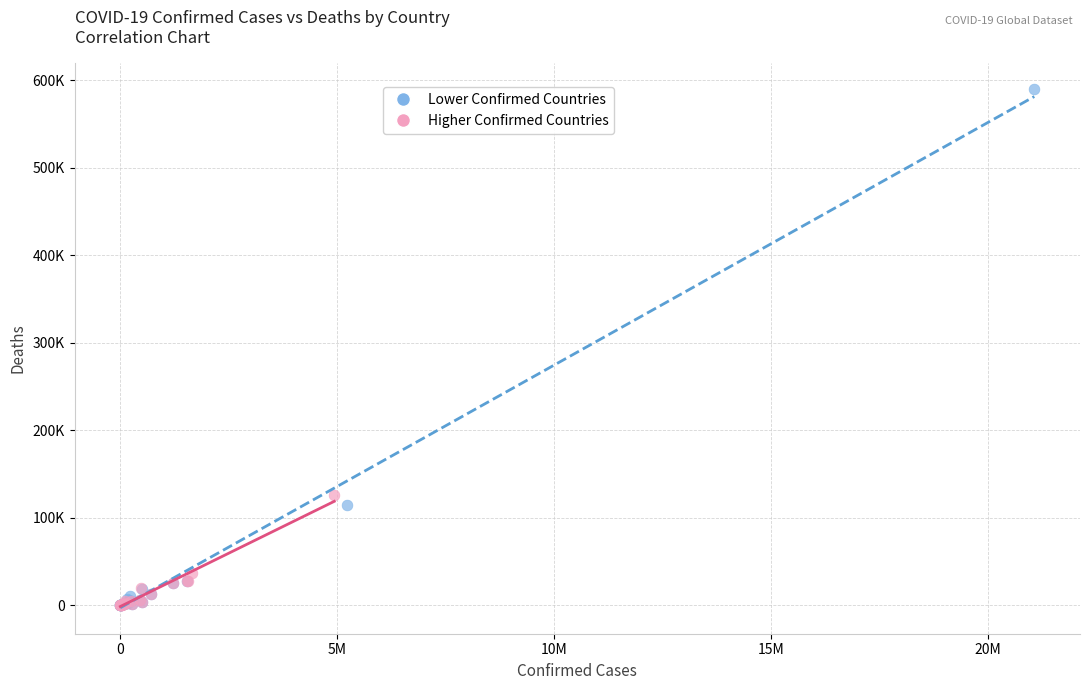

Which series has the widest spread of Y values?

Lower Confirmed Countries